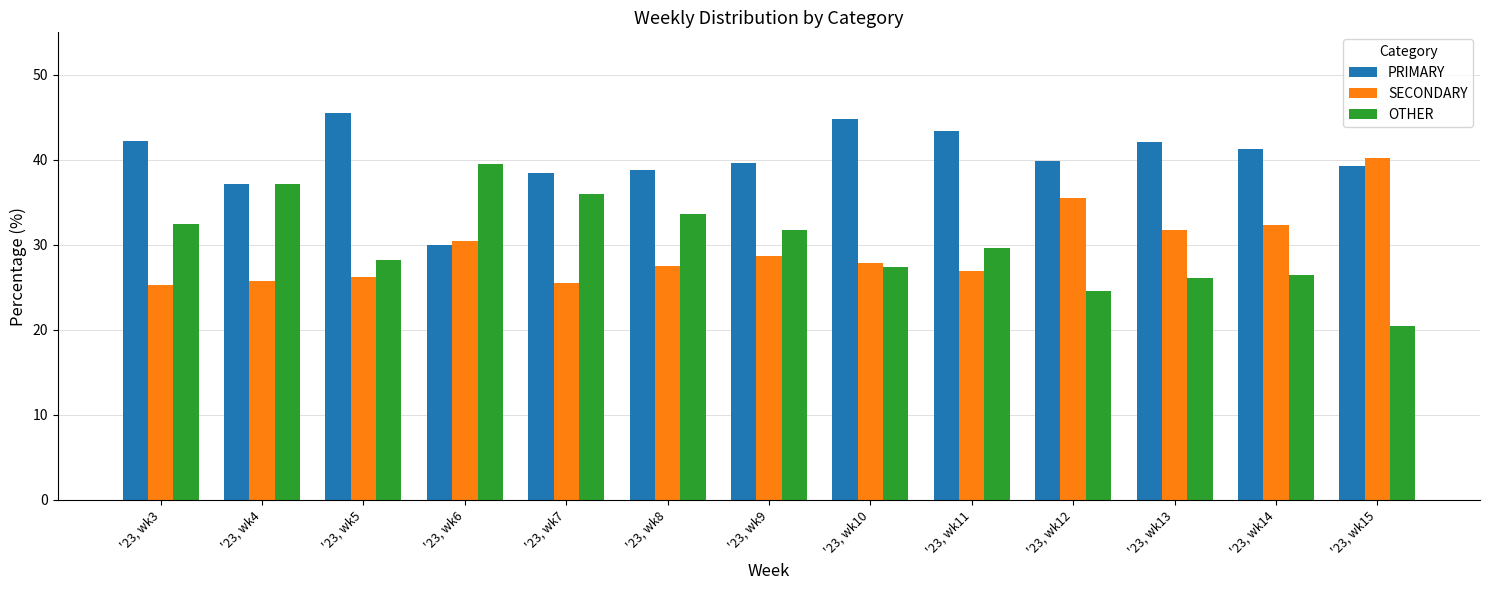

What is the value of the SECONDARY bar at the 13th from the left?

40.2